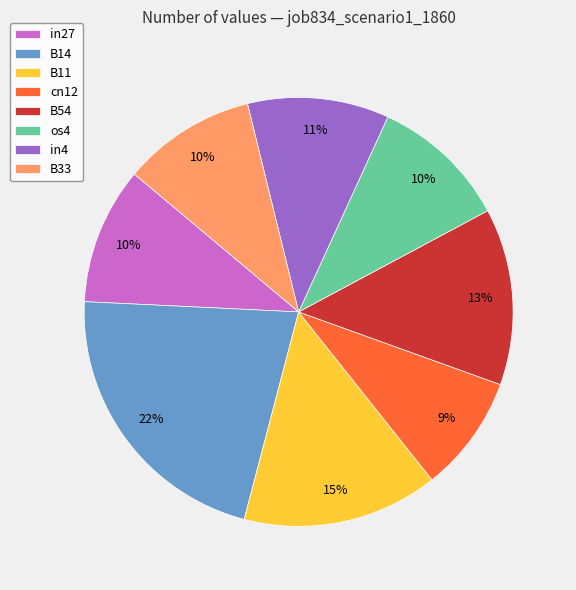

Which has a higher value, in4 or B14?

B14